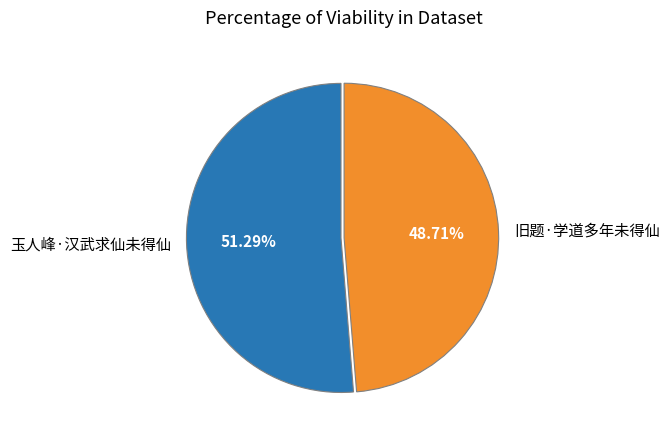

True or false: 玉人峰·汉武求仙未得仙 accounts for 37% of the total.

False